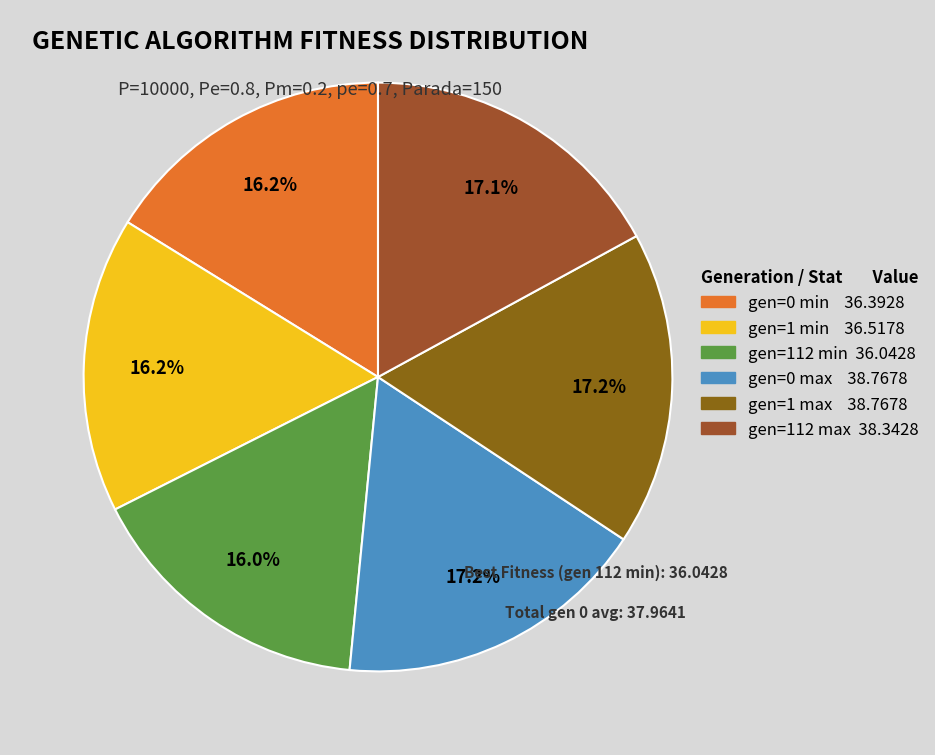

To the nearest percent, what is the difference between the gen=112 min and gen=1 max slice percentages?

1%